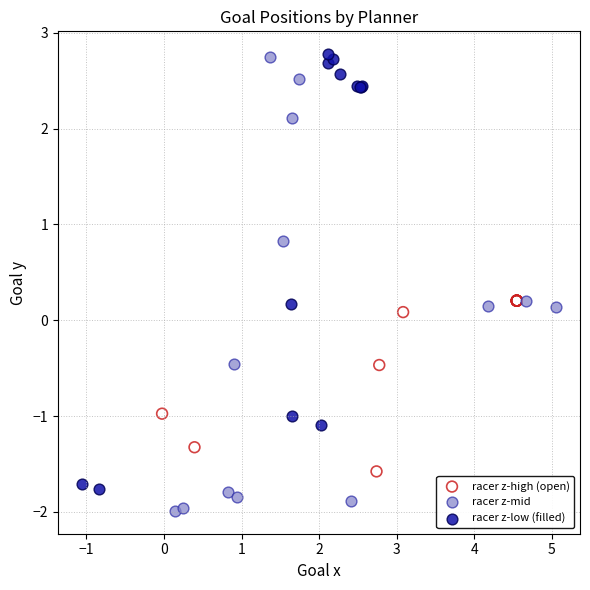

Which series contains the lowest Y value?

racer z-mid